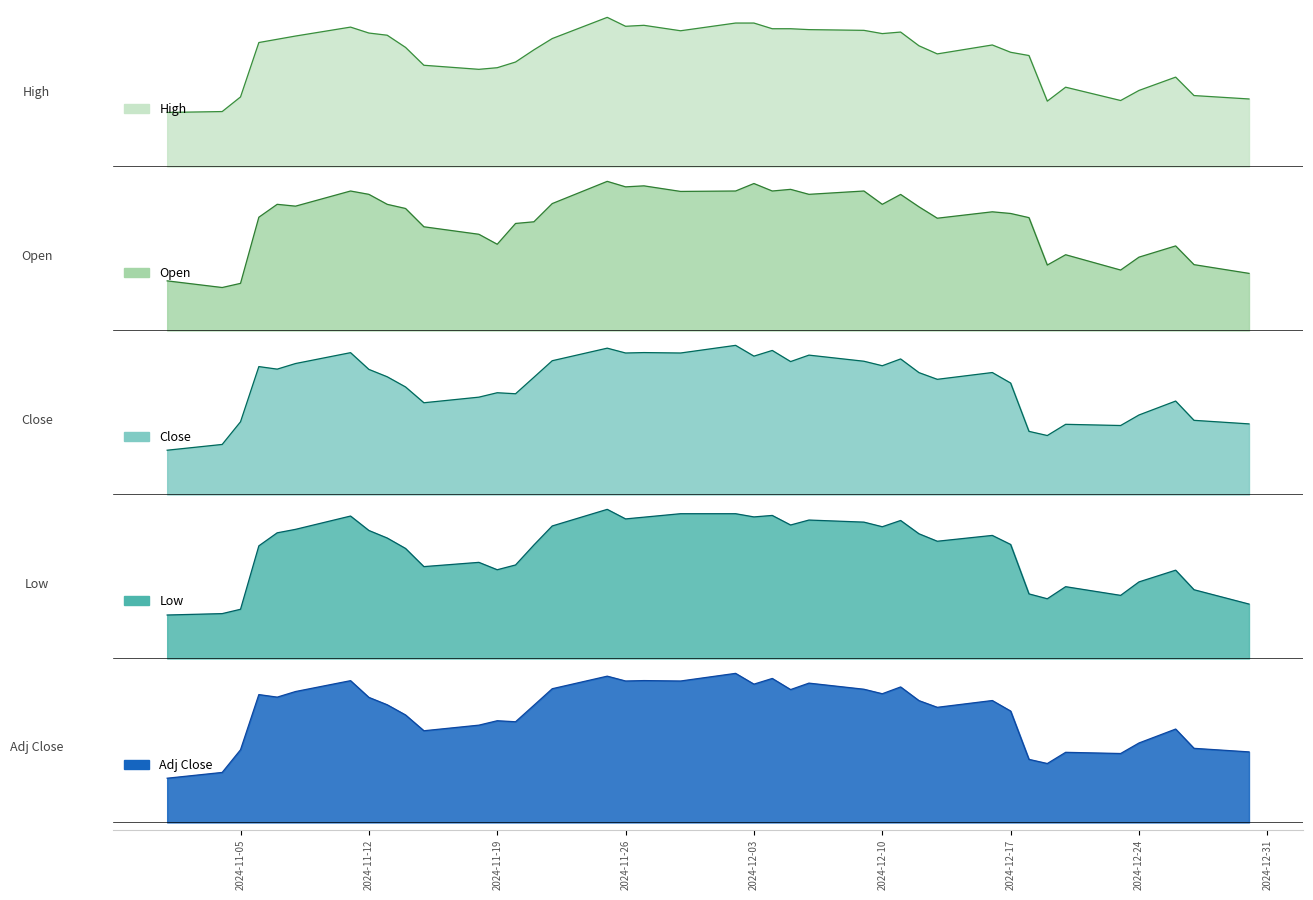

The value of Open at 2024-12-10 is 25.8. True or false?

True